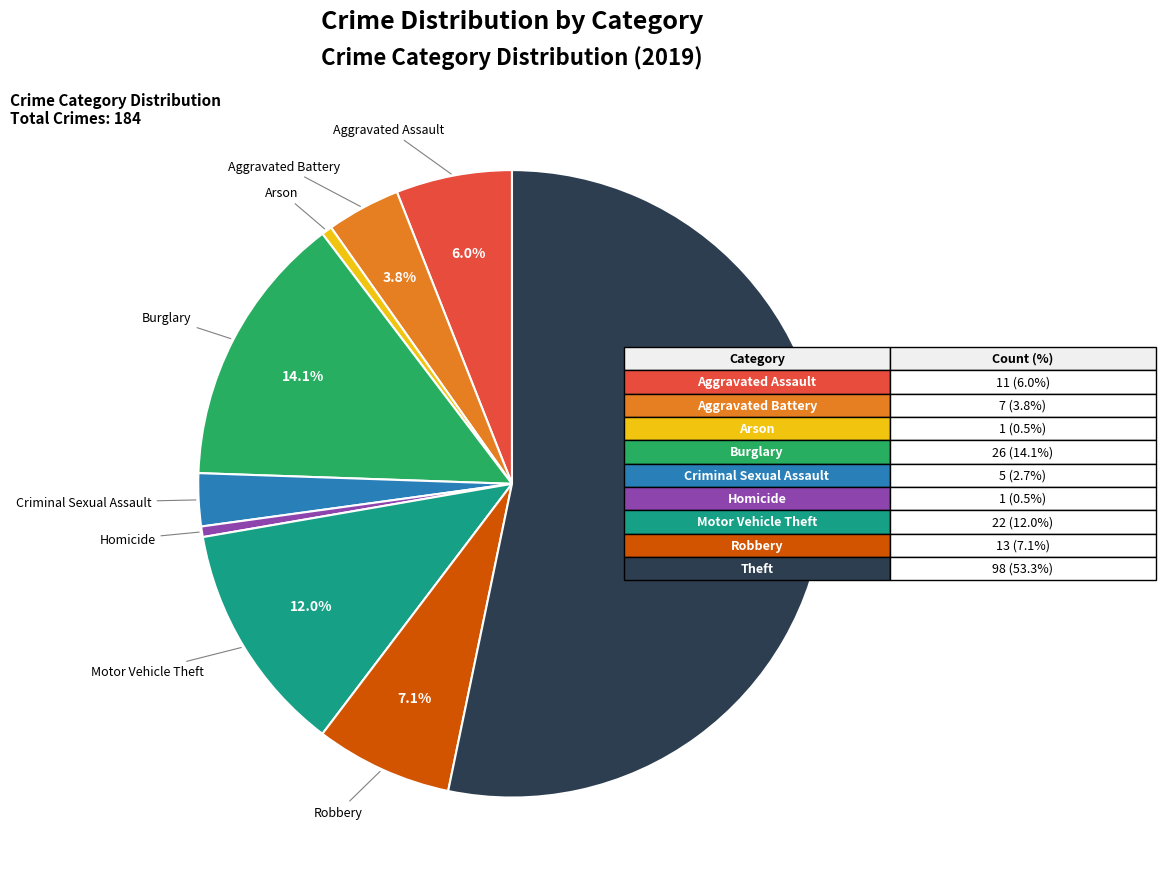

Does any single category account for the majority?

Yes